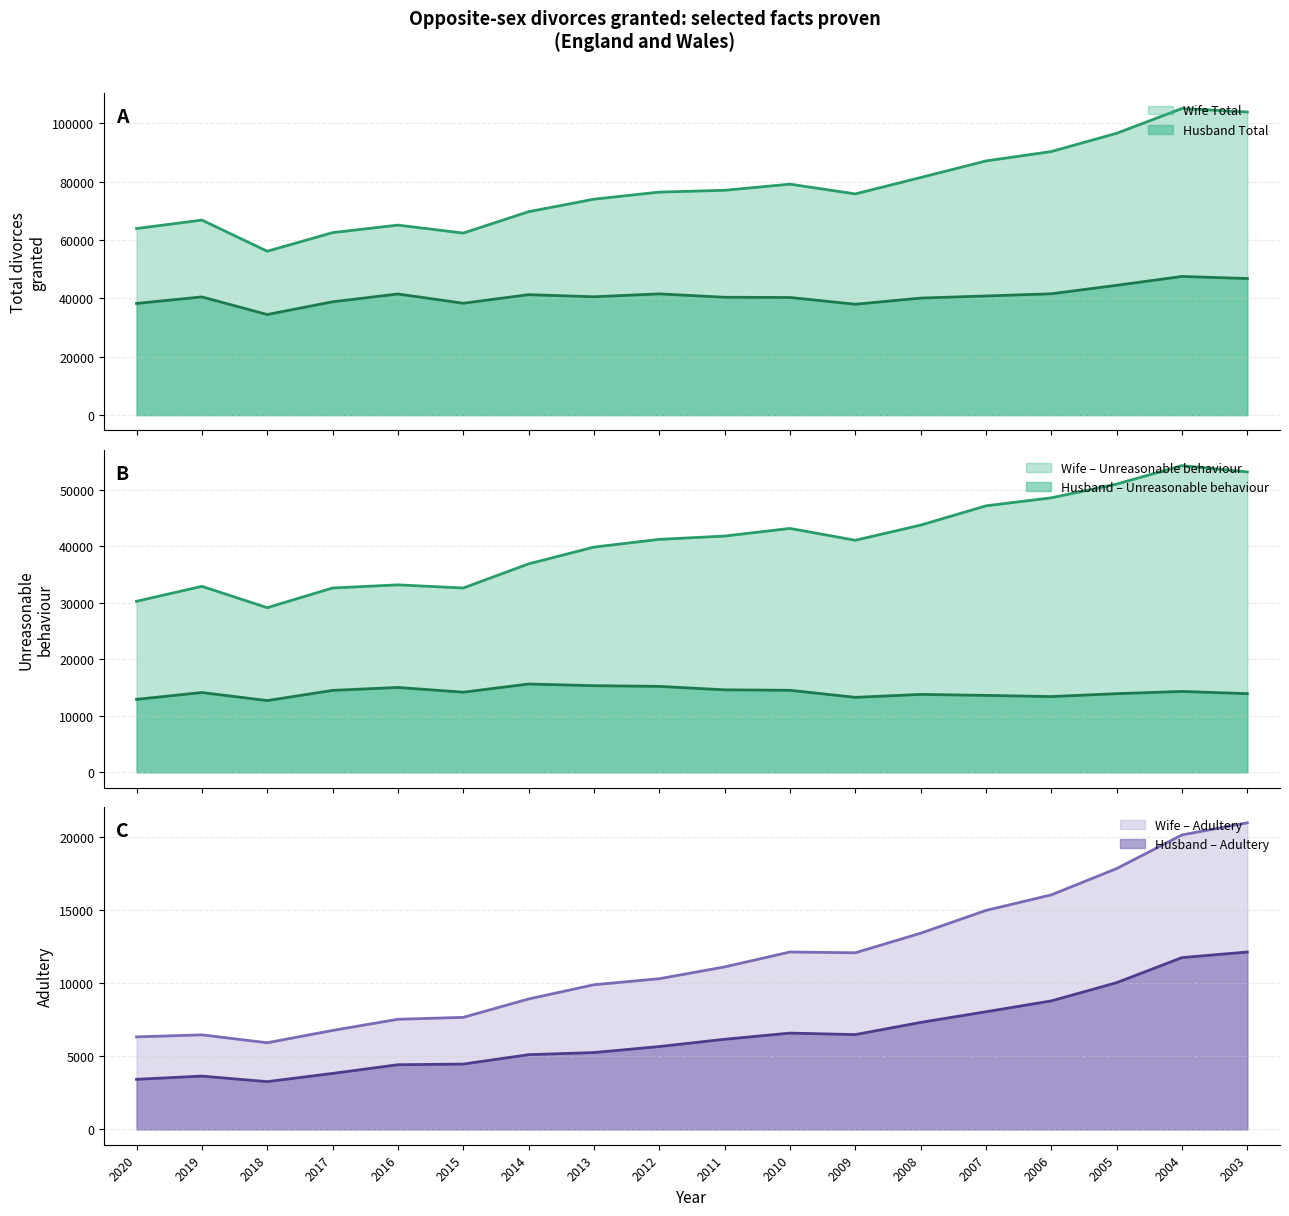

At which category does Wife Adultery reach its first local valley?

2018